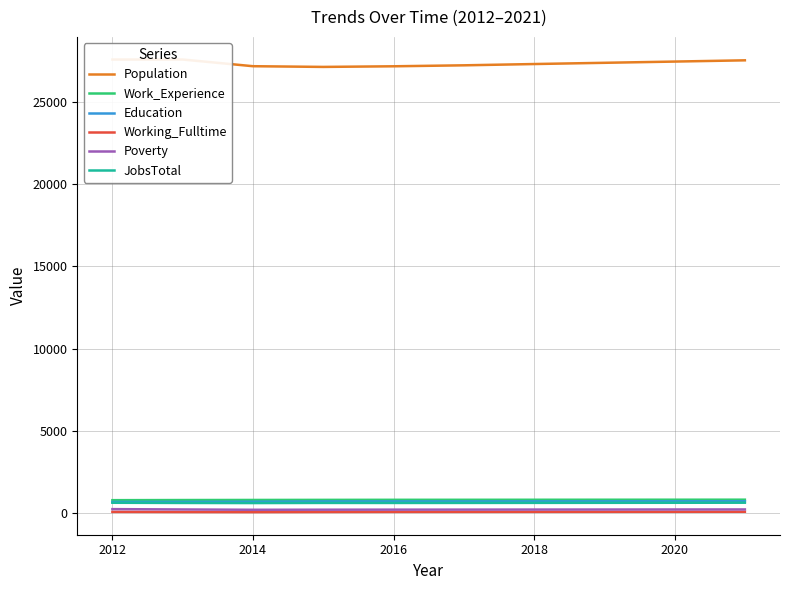

True or false: Working_Fulltime and JobsTotal intersect in this chart.

False